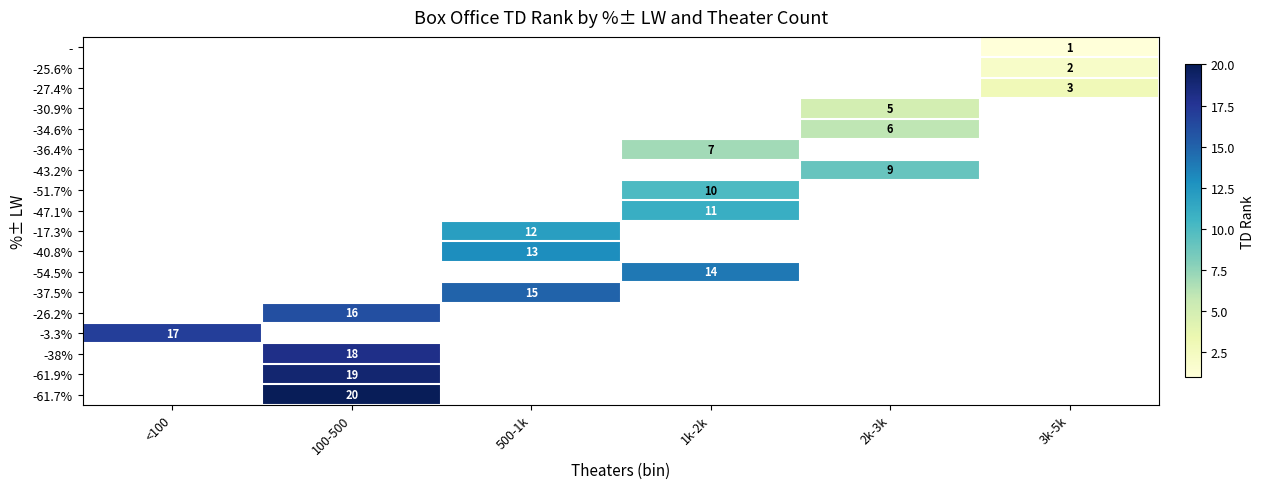

True or false: - has a value of 2 at 3k-5k.

False